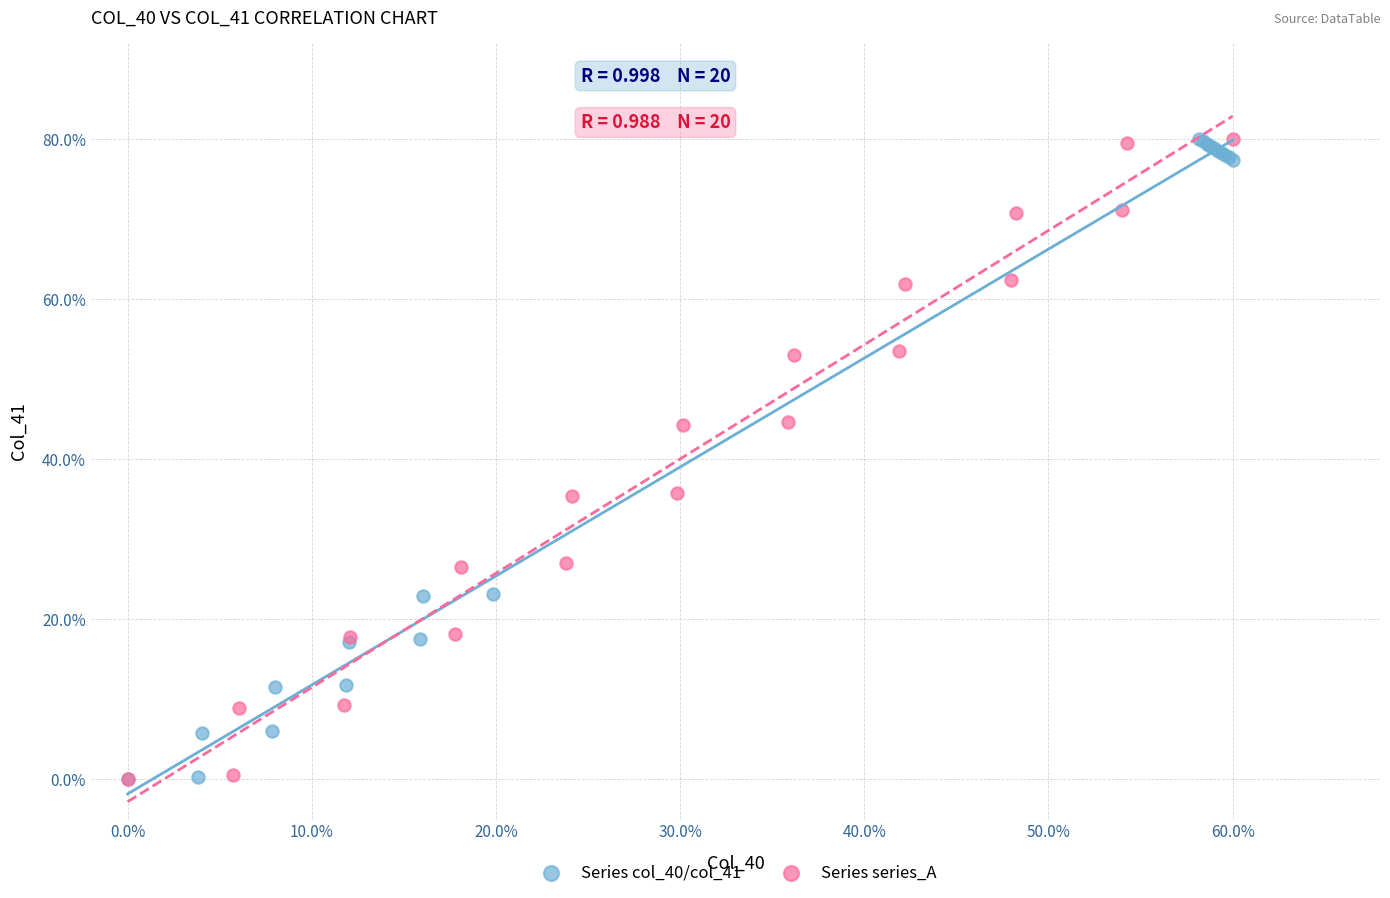

What are all the series names shown in the legend?

Series col_40/col_41, Series series_A